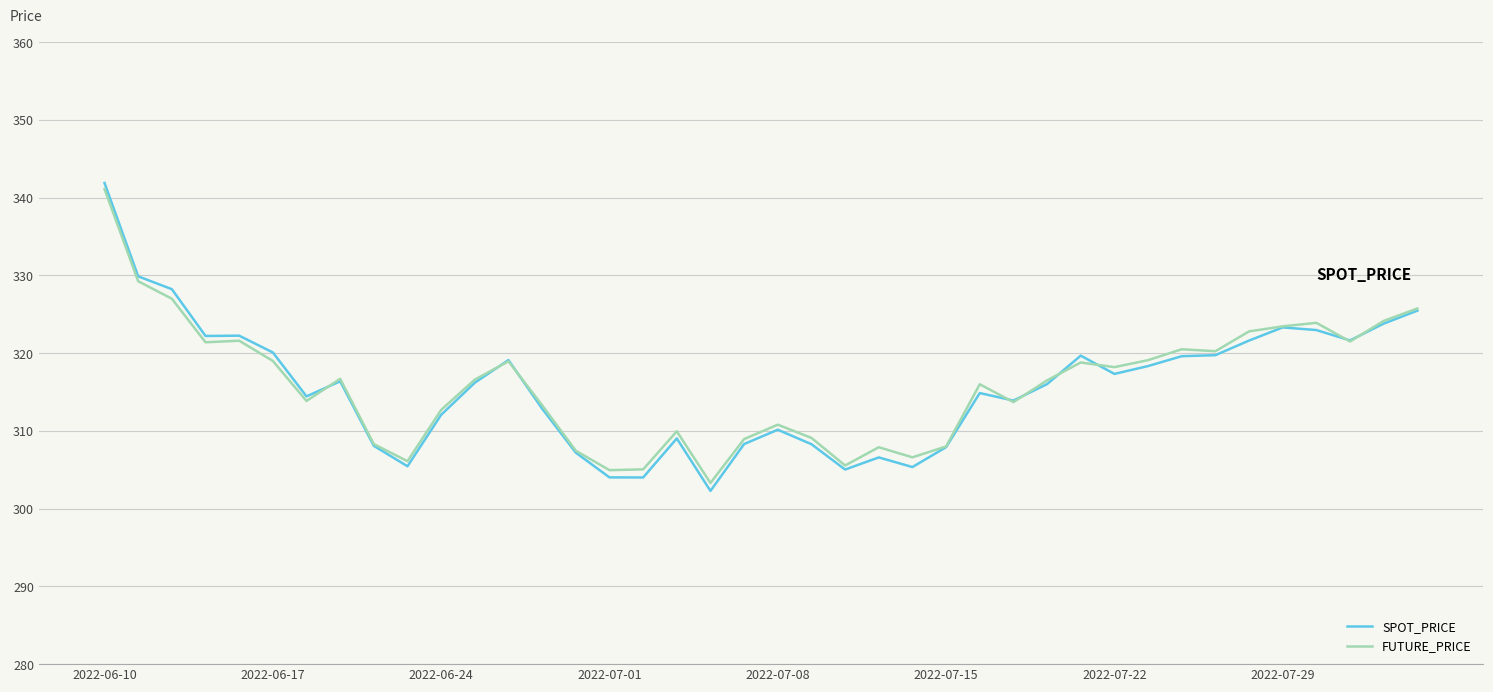

What is the minimum value for FUTURE_PRICE?

303.3